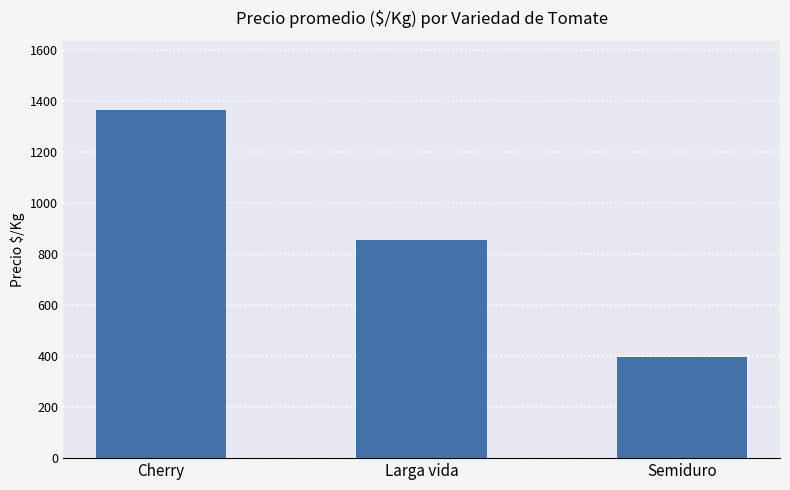

Does the chart contain any negative values?

No